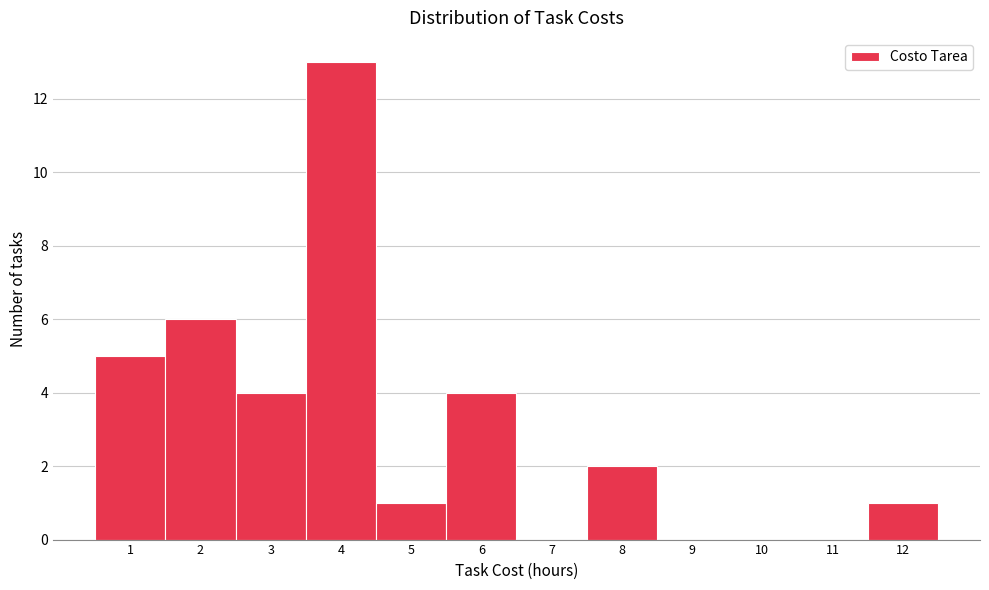

What is the height of the bar covering 3.5 to 4.5 on the x-axis? The values are not printed on the chart, so give them approximately, as read against the axis.

13